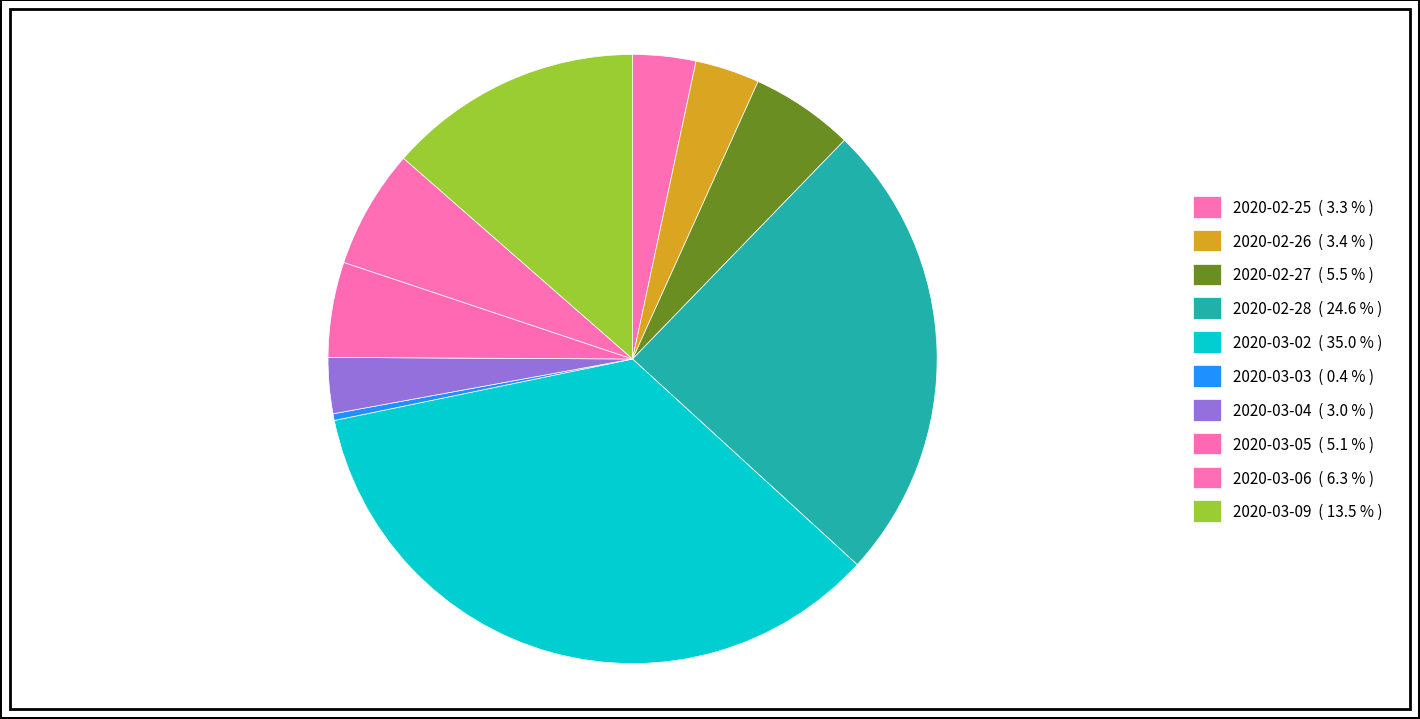

To the nearest percent, what portion does 2020-03-09 represent?

14%